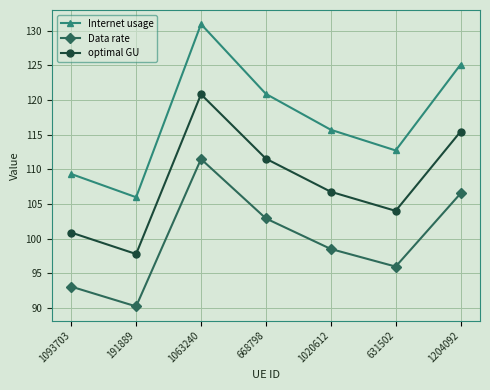

Does the chart display data point markers on the line(s)?

Yes